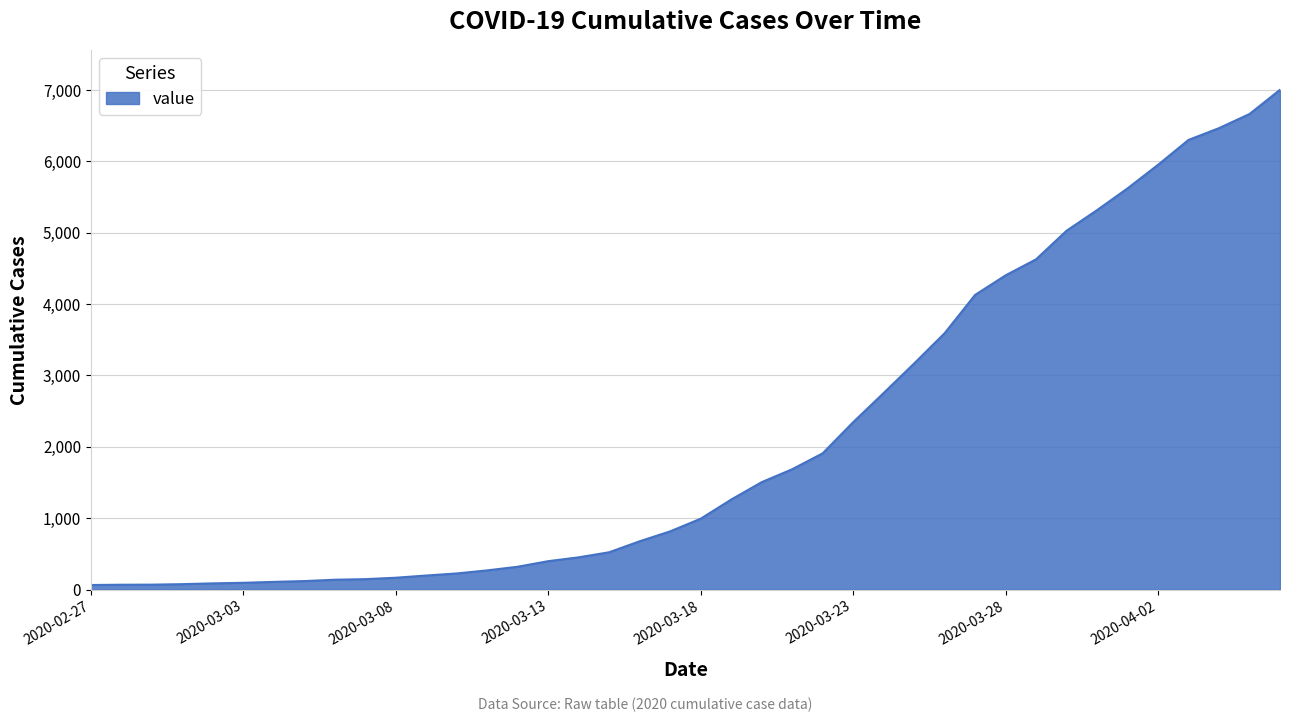

What is the maximum value shown in the chart?

7003